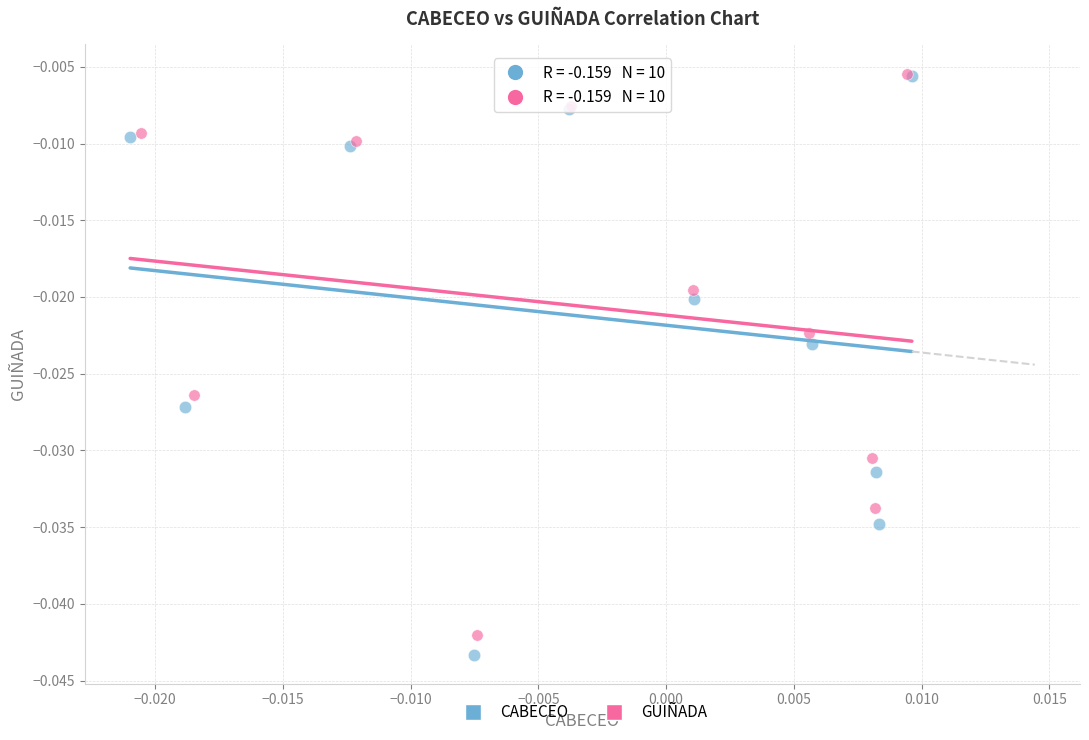

Which series has the widest spread of Y values?

CABECEO